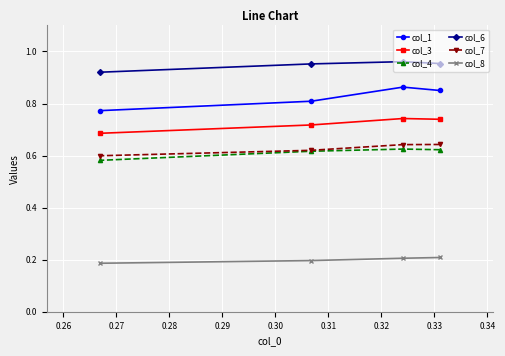

Which series has the largest total across all categories?

col_6